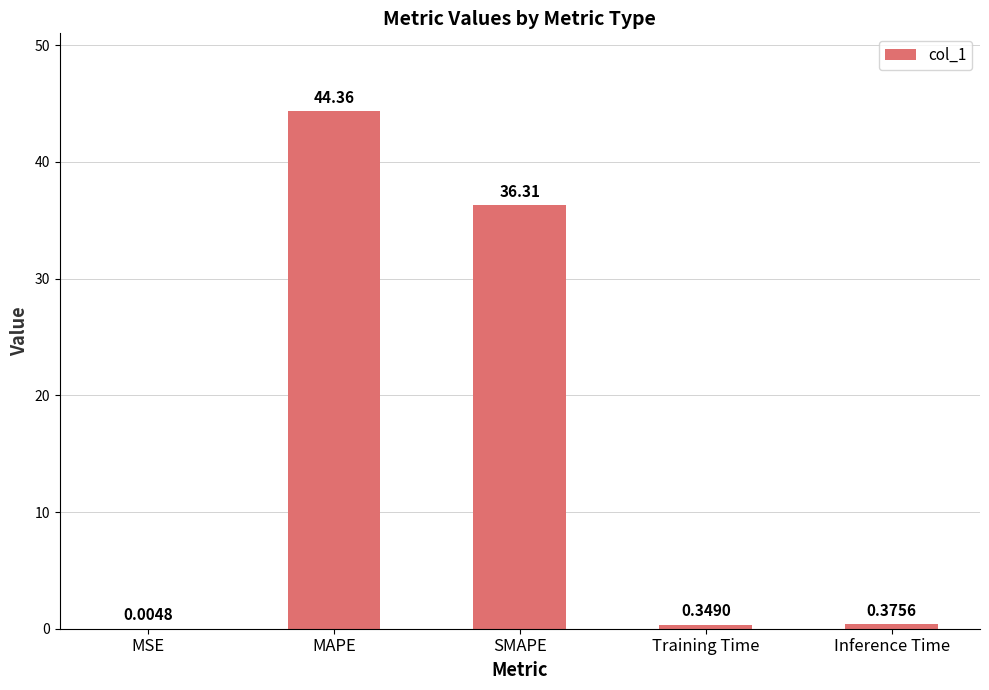

Where is the data nearest to the value 22?

SMAPE